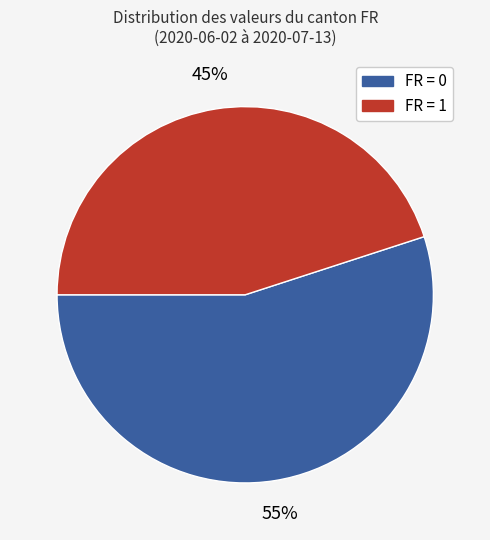

To the nearest percent, what is the difference between the largest and smallest slice percentages?

10%